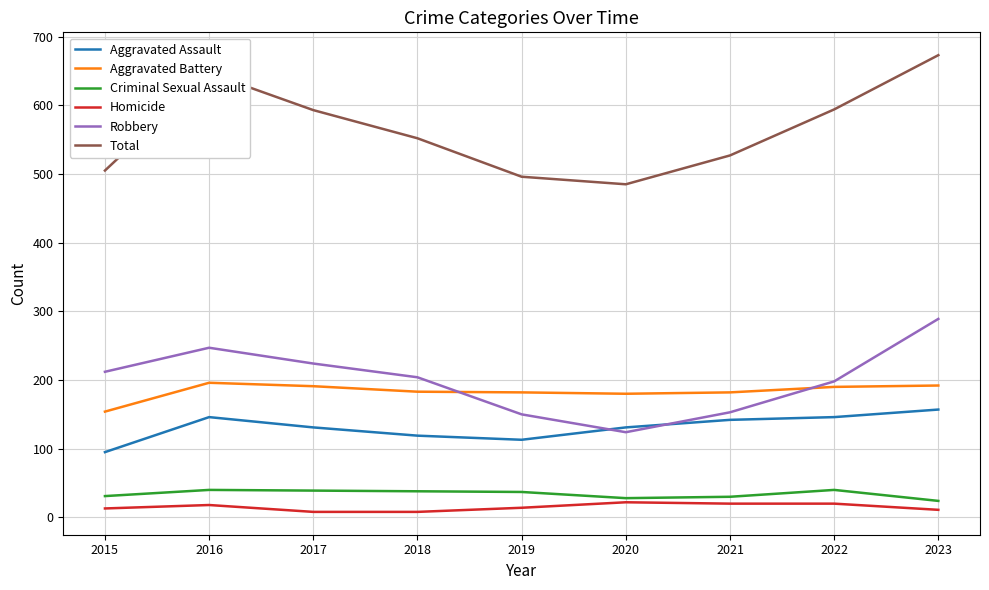

What is the minimum value for Criminal Sexual Assault?

24